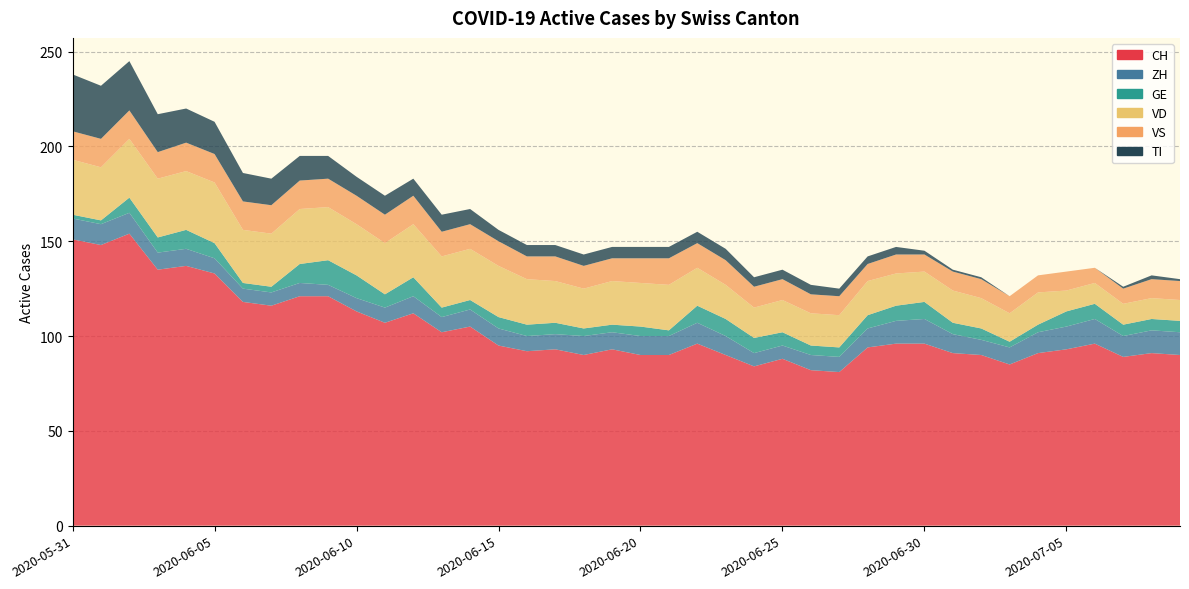

Reading left to right, what are all the values shown in this chart?

CH: 2020-05-31=151	2020-06-01=148	2020-06-02=154	2020-06-03=135	2020-06-04=137	2020-06-05=133	2020-06-06=118	2020-06-07=116	2020-06-08=121	2020-06-09=121	2020-06-10=113	2020-06-11=107	2020-06-12=112	2020-06-13=102	2020-06-14=105	2020-06-15=95	2020-06-16=92	2020-06-17=93	2020-06-18=90	2020-06-19=93	2020-06-20=90	2020-06-21=90	2020-06-22=96	2020-06-23=90	2020-06-24=84	2020-06-25=88	2020-06-26=82	2020-06-27=81	2020-06-28=94	2020-06-29=96	2020-06-30=96	2020-07-01=91	2020-07-02=90	2020-07-03=85	2020-07-04=91	2020-07-05=93	2020-07-06=96	2020-07-07=89	2020-07-08=91	2020-07-09=90
ZH: 2020-05-31=11	2020-06-01=11	2020-06-02=11	2020-06-03=9	2020-06-04=9	2020-06-05=8	2020-06-06=7	2020-06-07=7	2020-06-08=7	2020-06-09=6	2020-06-10=7	2020-06-11=8	2020-06-12=9	2020-06-13=8	2020-06-14=9	2020-06-15=9	2020-06-16=8	2020-06-17=8	2020-06-18=10	2020-06-19=9	2020-06-20=10	2020-06-21=10	2020-06-22=11	2020-06-23=10	2020-06-24=7	2020-06-25=7	2020-06-26=8	2020-06-27=8	2020-06-28=10	2020-06-29=12	2020-06-30=13	2020-07-01=10	2020-07-02=8	2020-07-03=9	2020-07-04=11	2020-07-05=12	2020-07-06=13	2020-07-07=11	2020-07-08=12	2020-07-09=12
GE: 2020-05-31=2	2020-06-01=2	2020-06-02=8	2020-06-03=8	2020-06-04=10	2020-06-05=8	2020-06-06=3	2020-06-07=3	2020-06-08=10	2020-06-09=13	2020-06-10=12	2020-06-11=7	2020-06-12=10	2020-06-13=5	2020-06-14=5	2020-06-15=6	2020-06-16=6	2020-06-17=6	2020-06-18=4	2020-06-19=4	2020-06-20=5	2020-06-21=3	2020-06-22=9	2020-06-23=9	2020-06-24=8	2020-06-25=7	2020-06-26=5	2020-06-27=5	2020-06-28=7	2020-06-29=8	2020-06-30=9	2020-07-01=6	2020-07-02=6	2020-07-03=3	2020-07-04=4	2020-07-05=8	2020-07-06=8	2020-07-07=6	2020-07-08=6	2020-07-09=6
VD: 2020-05-31=29	2020-06-01=28	2020-06-02=31	2020-06-03=31	2020-06-04=31	2020-06-05=32	2020-06-06=28	2020-06-07=28	2020-06-08=29	2020-06-09=28	2020-06-10=27	2020-06-11=27	2020-06-12=28	2020-06-13=27	2020-06-14=27	2020-06-15=27	2020-06-16=24	2020-06-17=22	2020-06-18=21	2020-06-19=23	2020-06-20=23	2020-06-21=24	2020-06-22=20	2020-06-23=18	2020-06-24=16	2020-06-25=17	2020-06-26=17	2020-06-27=17	2020-06-28=18	2020-06-29=17	2020-06-30=16	2020-07-01=17	2020-07-02=16	2020-07-03=15	2020-07-04=17	2020-07-05=11	2020-07-06=11	2020-07-07=11	2020-07-08=11	2020-07-09=11
VS: 2020-05-31=15	2020-06-01=15	2020-06-02=15	2020-06-03=14	2020-06-04=15	2020-06-05=15	2020-06-06=15	2020-06-07=15	2020-06-08=15	2020-06-09=15	2020-06-10=15	2020-06-11=15	2020-06-12=15	2020-06-13=13	2020-06-14=13	2020-06-15=13	2020-06-16=12	2020-06-17=13	2020-06-18=12	2020-06-19=12	2020-06-20=13	2020-06-21=14	2020-06-22=13	2020-06-23=13	2020-06-24=11	2020-06-25=11	2020-06-26=10	2020-06-27=10	2020-06-28=9	2020-06-29=10	2020-06-30=9	2020-07-01=10	2020-07-02=10	2020-07-03=9	2020-07-04=9	2020-07-05=10	2020-07-06=8	2020-07-07=8	2020-07-08=10	2020-07-09=10
TI: 2020-05-31=30	2020-06-01=28	2020-06-02=26	2020-06-03=20	2020-06-04=18	2020-06-05=17	2020-06-06=15	2020-06-07=14	2020-06-08=13	2020-06-09=12	2020-06-10=10	2020-06-11=10	2020-06-12=9	2020-06-13=9	2020-06-14=8	2020-06-15=6	2020-06-16=6	2020-06-17=6	2020-06-18=6	2020-06-19=6	2020-06-20=6	2020-06-21=6	2020-06-22=6	2020-06-23=6	2020-06-24=5	2020-06-25=5	2020-06-26=5	2020-06-27=4	2020-06-28=4	2020-06-29=4	2020-06-30=2	2020-07-01=1	2020-07-02=1	2020-07-03=0	2020-07-04=0	2020-07-05=0	2020-07-06=0	2020-07-07=1	2020-07-08=2	2020-07-09=1